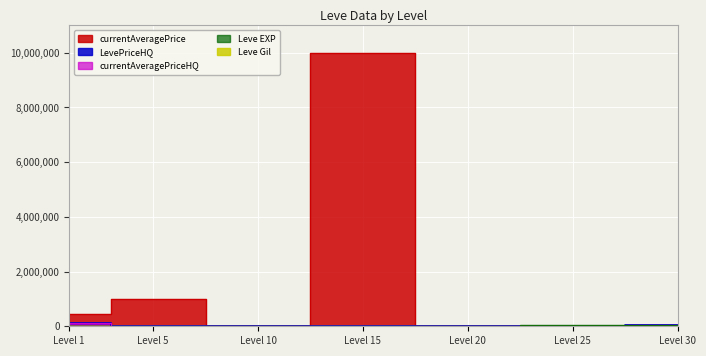

Rank the series by their maximum value, from lowest to highest.

Leve Gil, Leve EXP, LevePriceHQ, currentAveragePriceHQ, currentAveragePrice